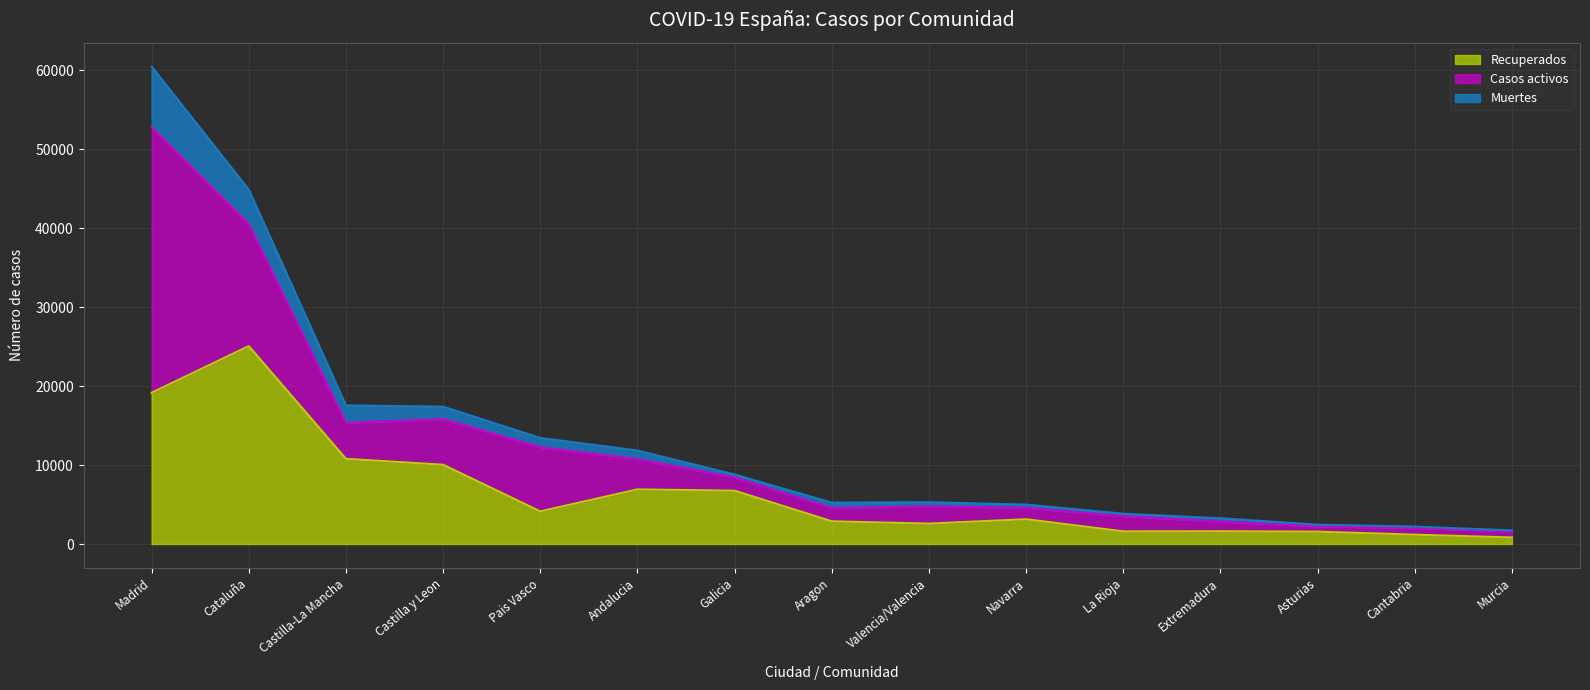

What is the label of the 11th point from the right?

Pais Vasco